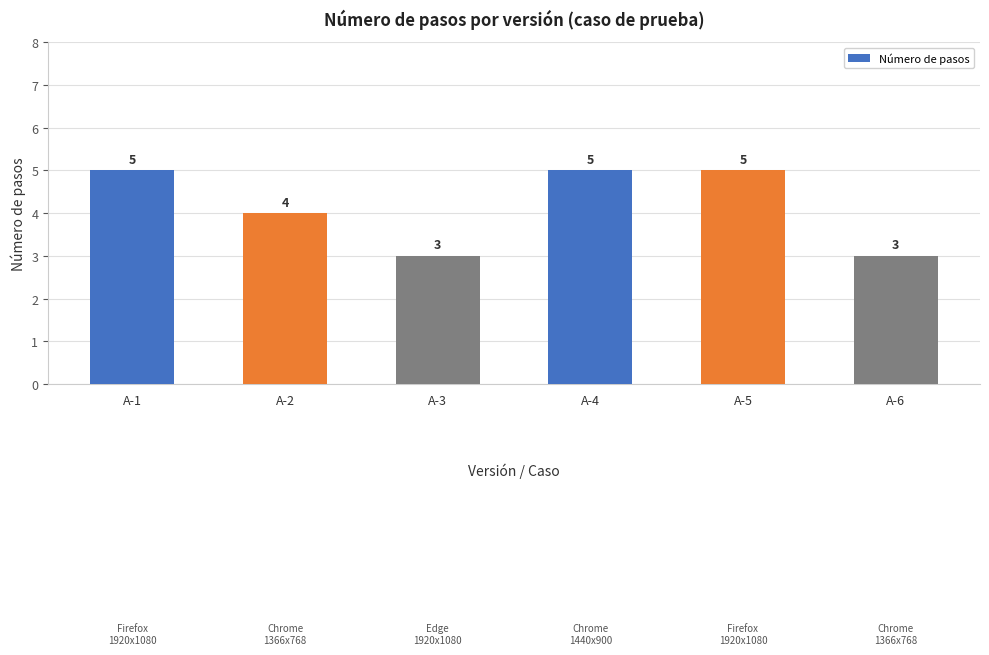

The chart shows a value of 3 at A-6. True or false?

True